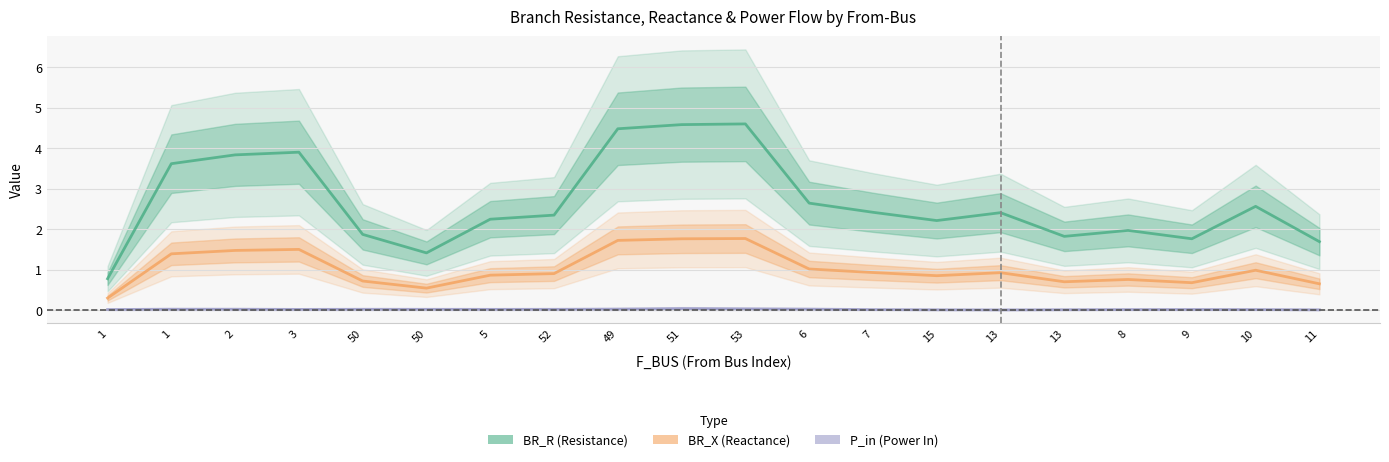

What is the label of the 8th point from the left?

52